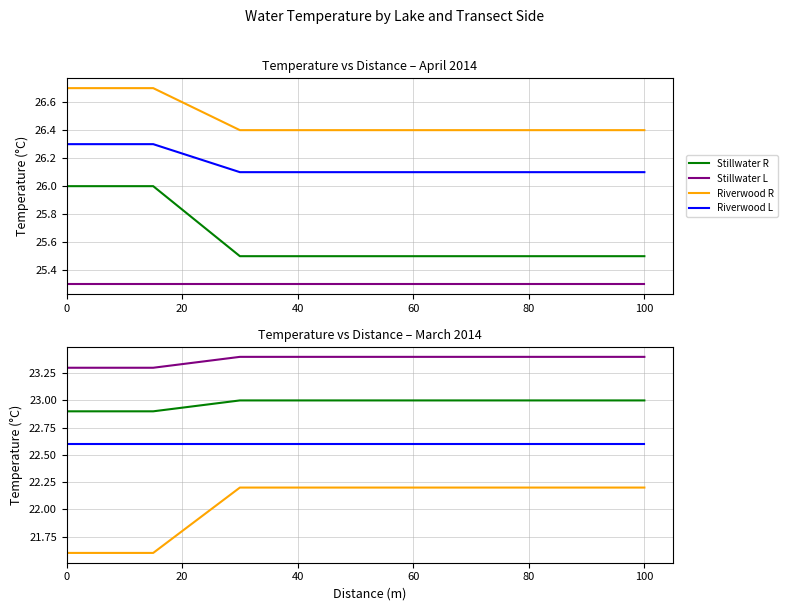

At 100, list the series in order from smallest to largest.

Riverwood R, Riverwood L, Stillwater R, Stillwater L